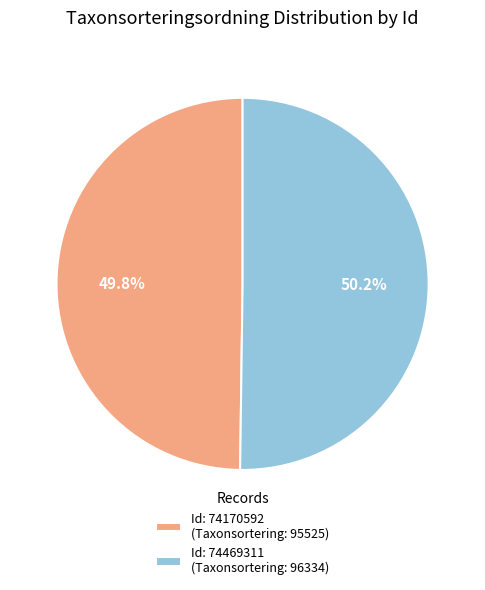

Does any single category account for the majority?

Yes